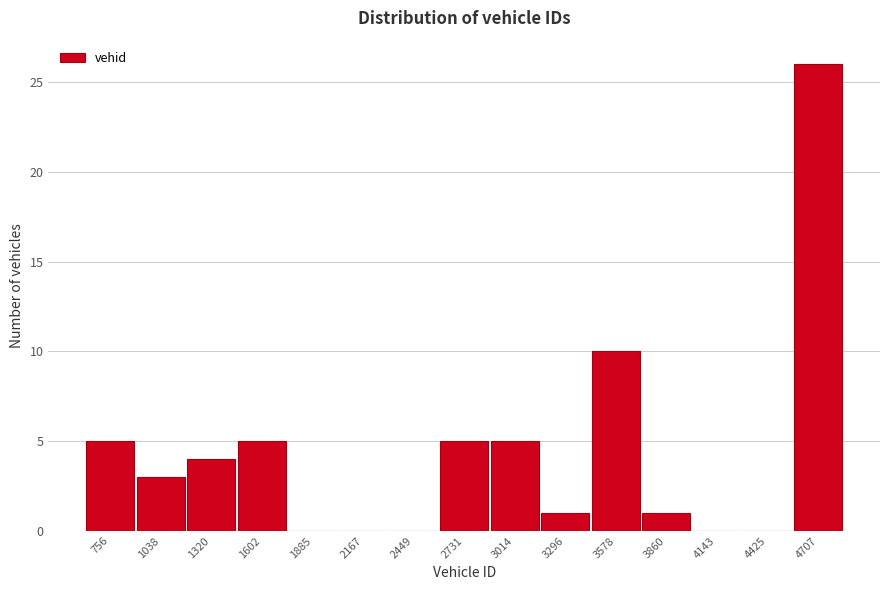

Reading left to right, extract all data points from this chart.

756=5	1038=3	1320=4	1602=5	1885=0	2167=0	2449=0	2731=5	3014=5	3296=1	3578=10	3860=1	4143=0	4425=0	4707=26